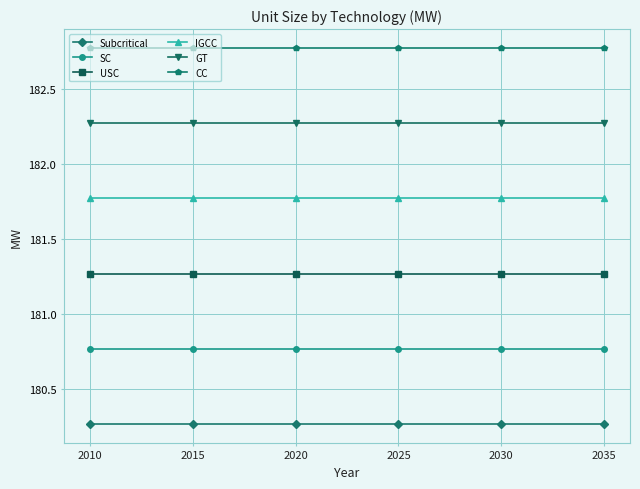

Rank the series by their maximum value, from highest to lowest.

CC, GT, IGCC, USC, SC, Subcritical